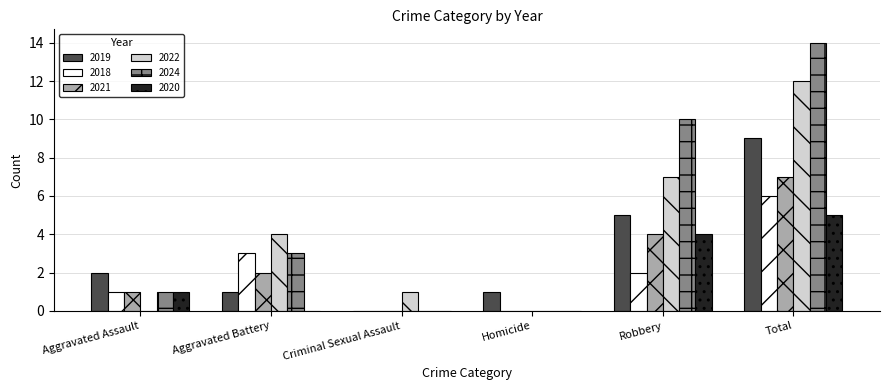

The value of 2020 at Aggravated Battery is 0. True or false?

True